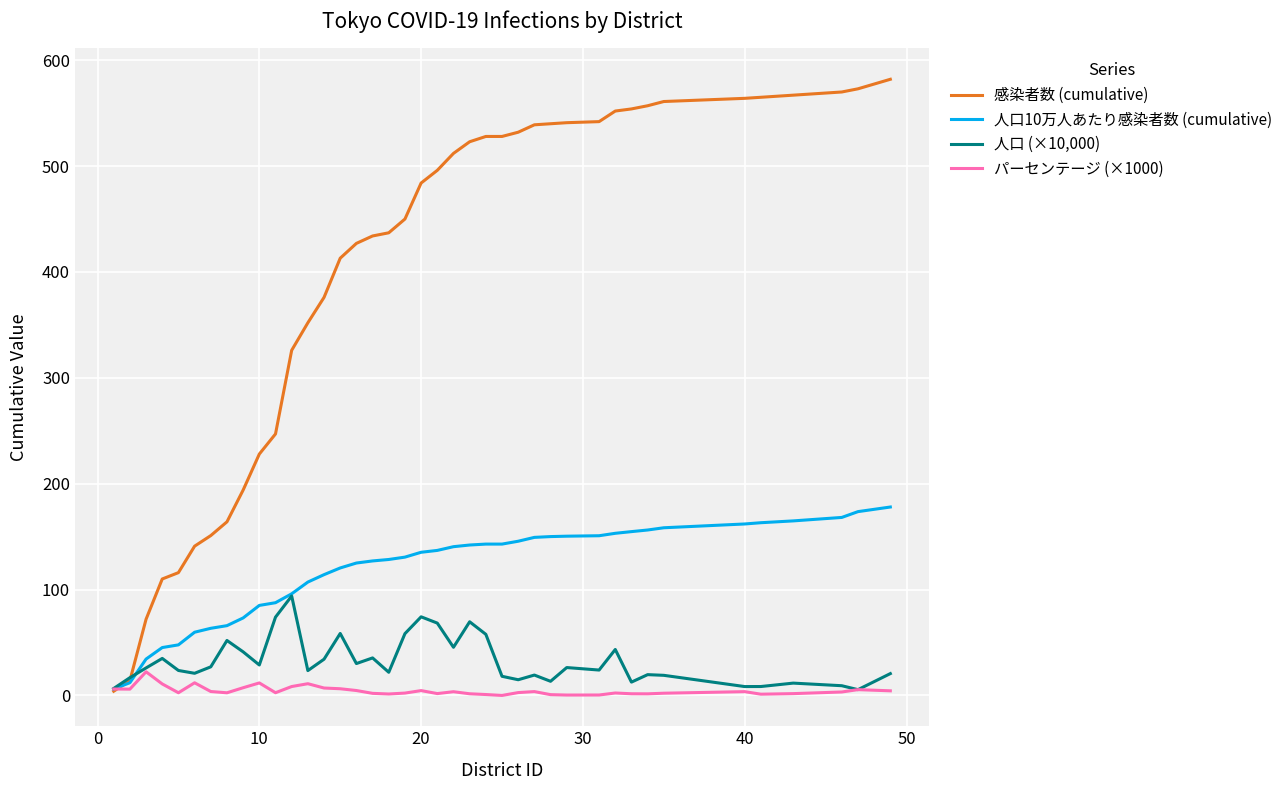

What is the highest value of the パーセンテージ (×1000) series?

22.3